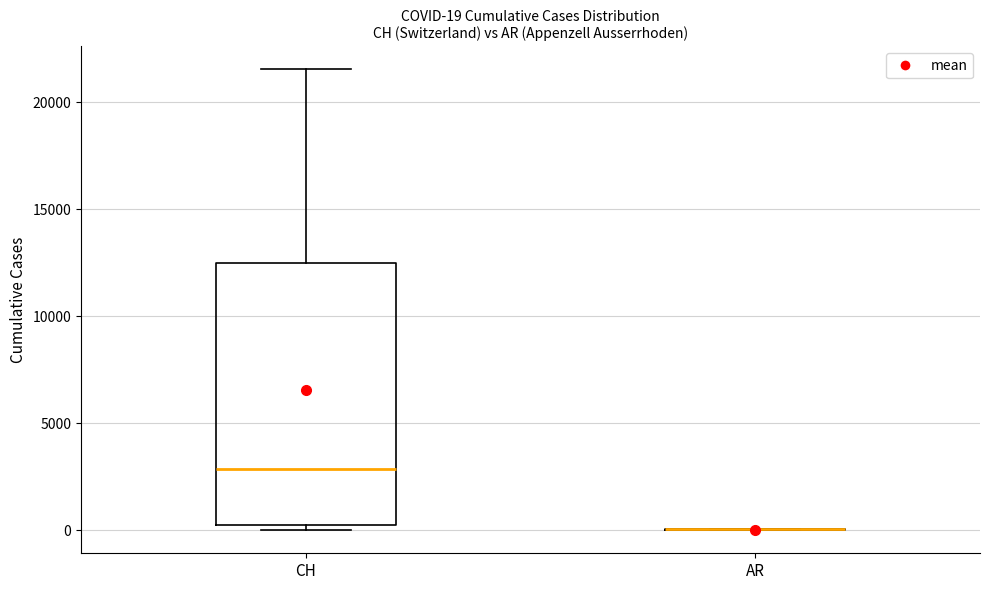

Comparing the boxes themselves (not the whiskers), which one is the tallest?

CH